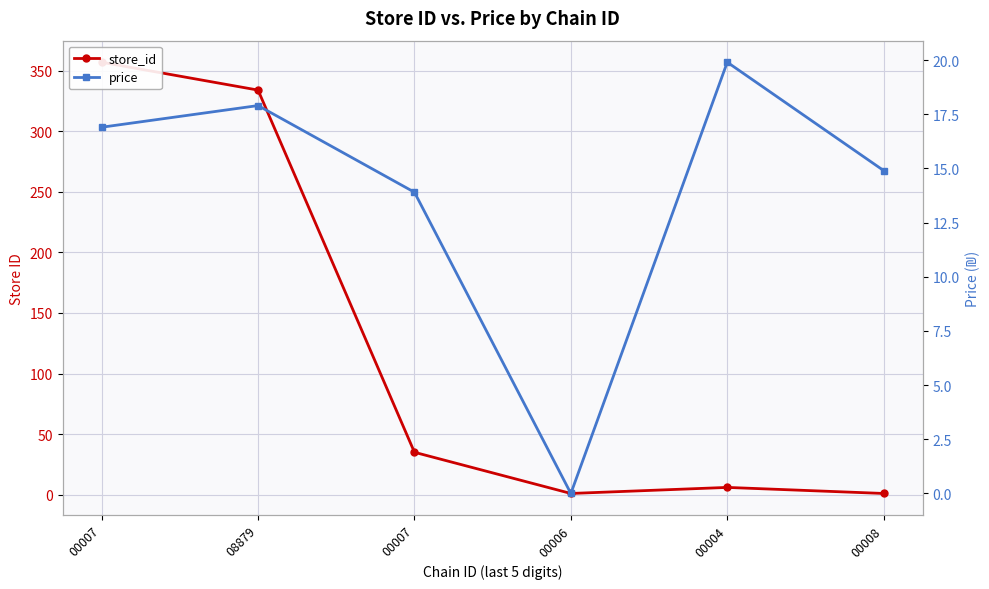

How many times do price and store_id cross each other?

1